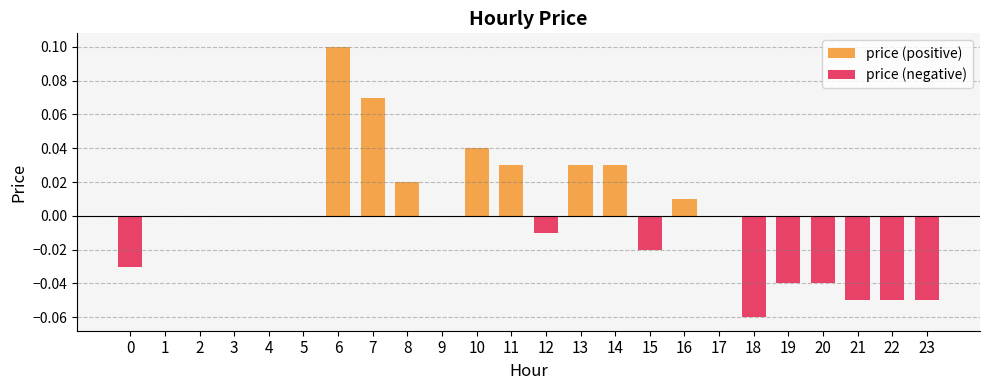

How many data points does each series have?

24